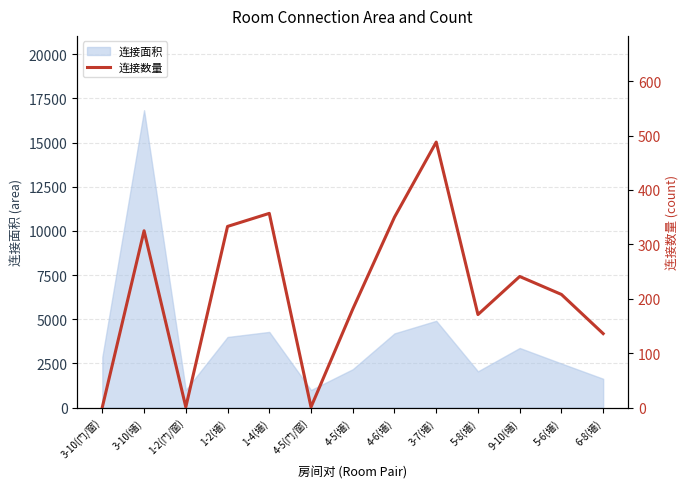

Reading right to left, extract all data points from this chart.

136	208	241	171	488	350	181	1	357	333	1	325	1